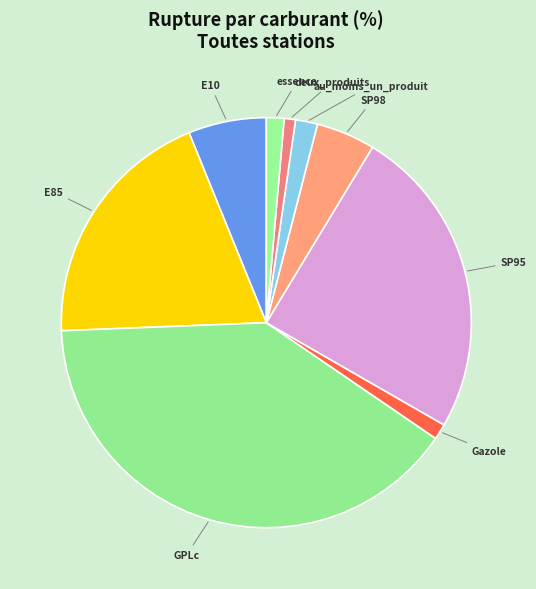

Approximately how many times larger is the value at au_moins_un_produit compared to E10?

0.3